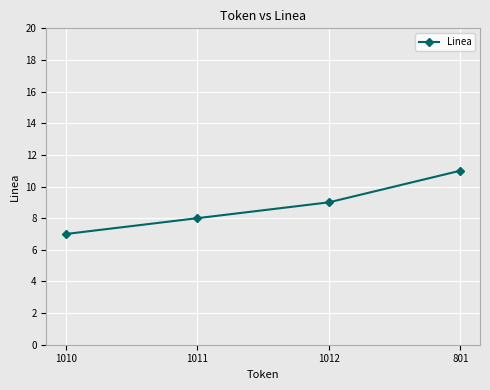

Does the chart display data point markers on the line(s)?

Yes